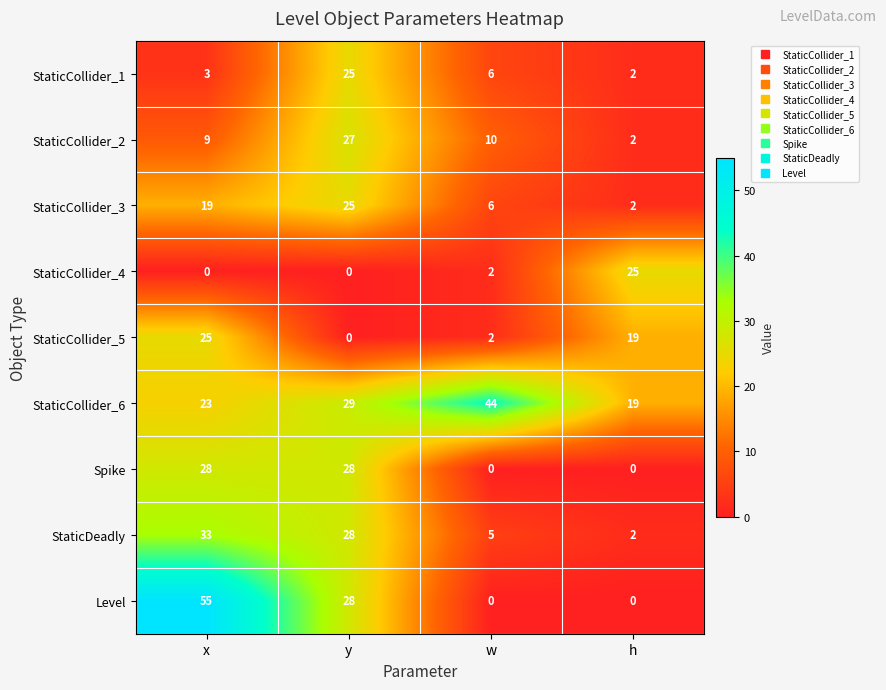

Which series has the largest range (max minus min)?

Level